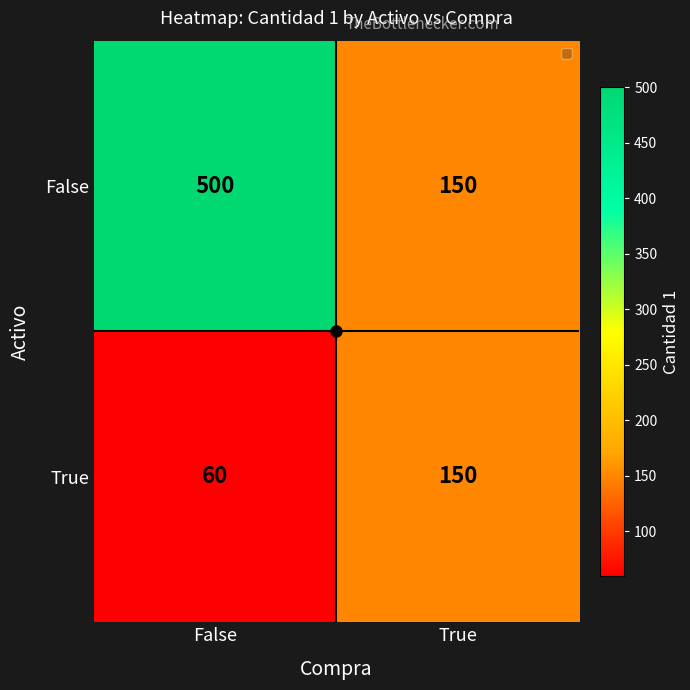

Between False and True, which series saw the biggest shift?

False